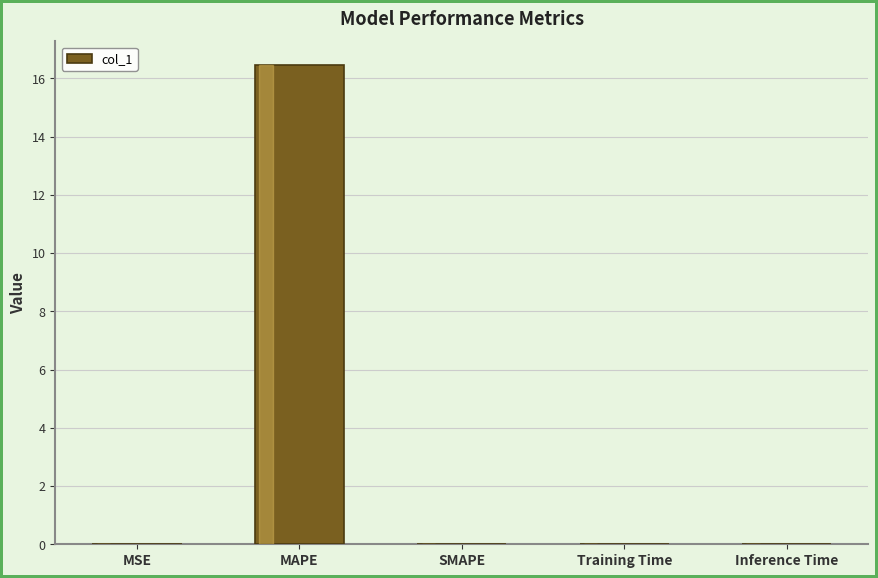

Which label corresponds to the largest value in the chart?

MAPE